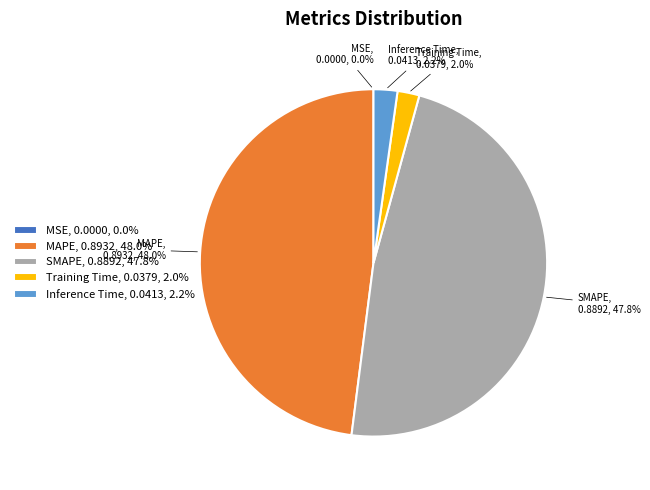

How much of the chart is everything except Training Time?

98.0%